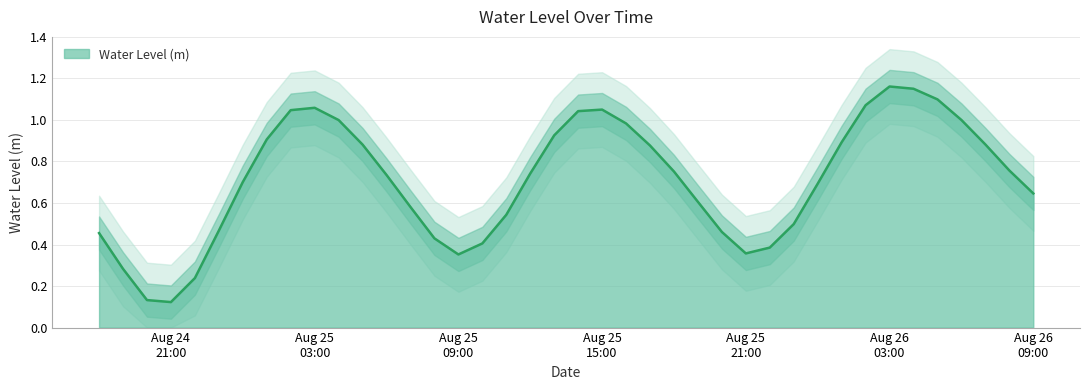

Reading left to right, transcribe all the data shown in this chart.

0.5	0.3	0.1	0.1	0.2	0.5	0.7	0.9	1.0	1.1	1.0	0.9	0.7	0.6	0.4	0.4	0.4	0.5	0.7	0.9	1.0	1.0	1.0	0.9	0.8	0.6	0.5	0.4	0.4	0.5	0.7	0.9	1.1	1.2	1.2	1.1	1.0	0.9	0.8	0.6